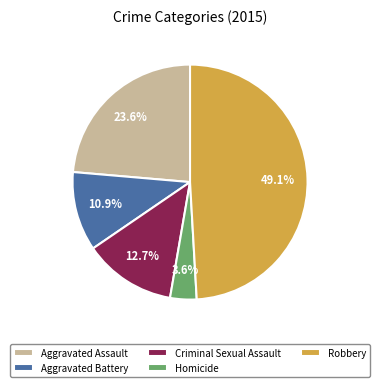

What percentage is the Robbery slice, to the nearest percent?

49%